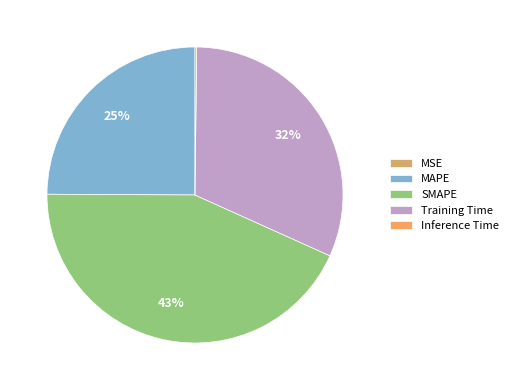

Is it true that MAPE is 25% of the pie?

True